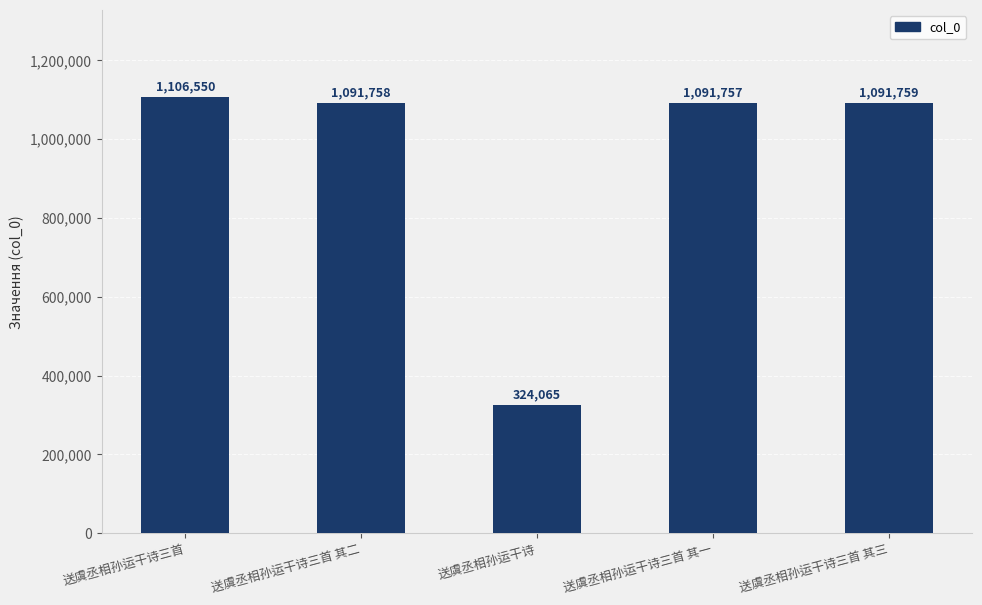

What is the difference between the maximum and minimum values?

782485